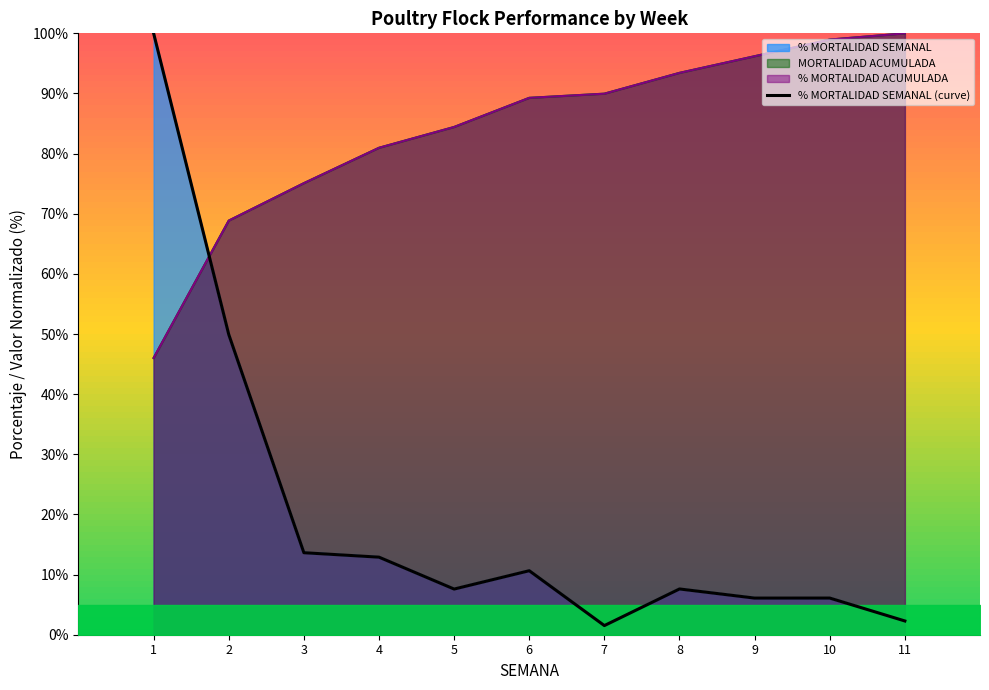

Does the chart have visible grid lines?

No